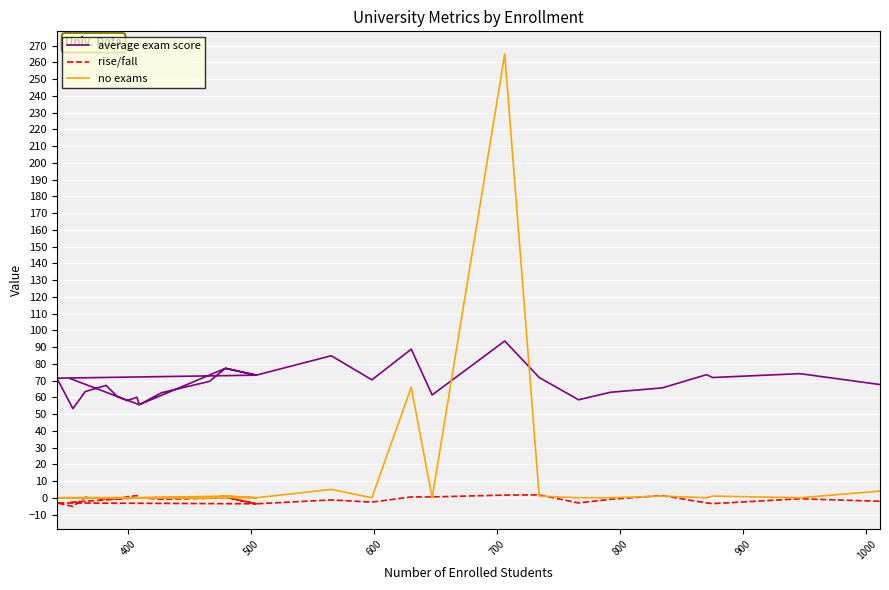

Rank the series by their maximum value, from lowest to highest.

rise/fall, average exam score, no exams